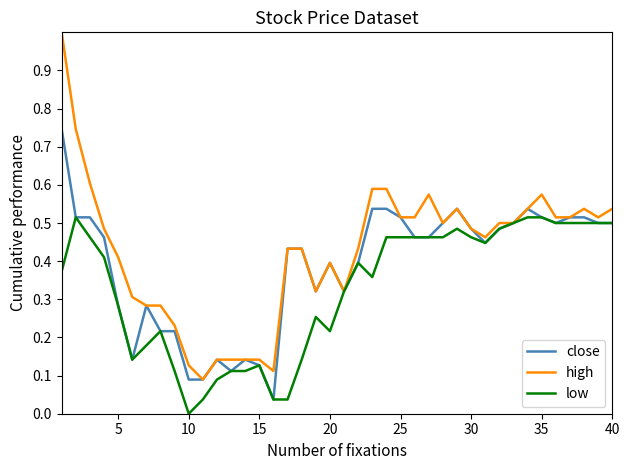

List the series in order of their peak value, lowest first.

low, close, high